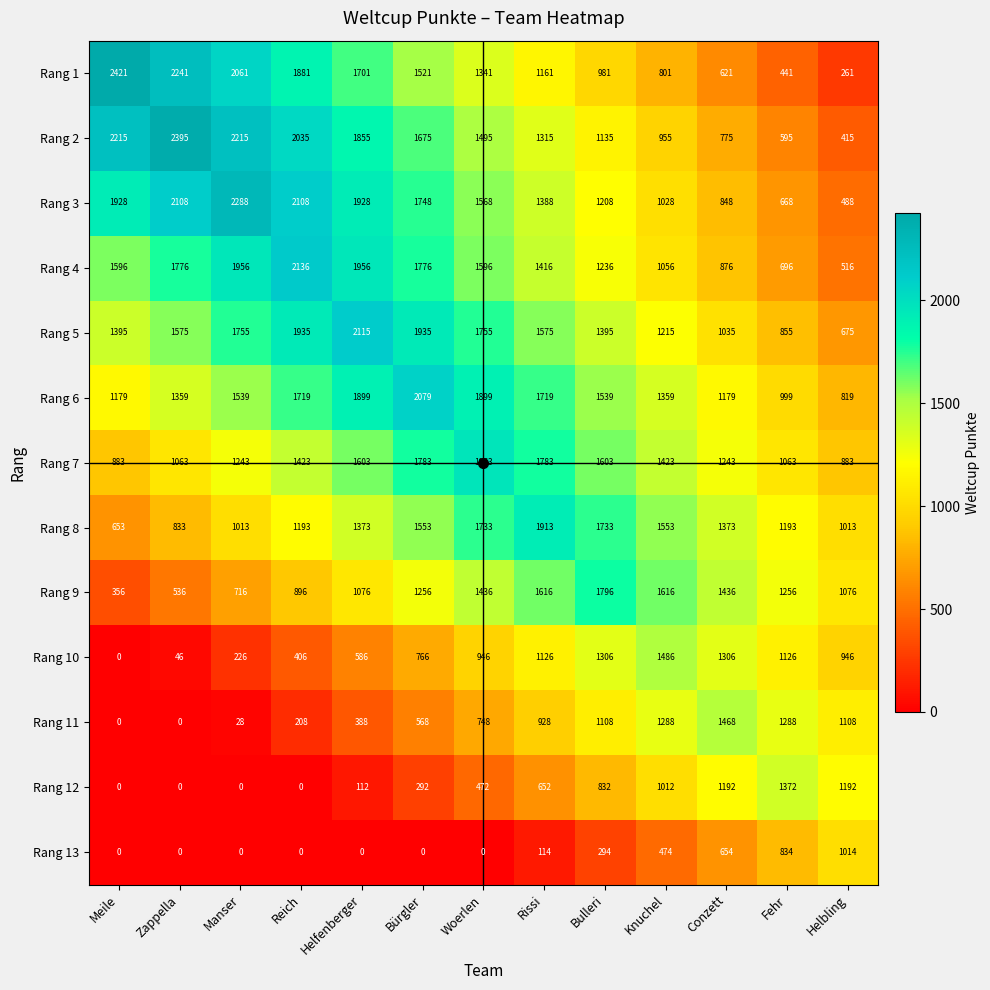

How many Rang 5 values are between 1215 and 1755?

7